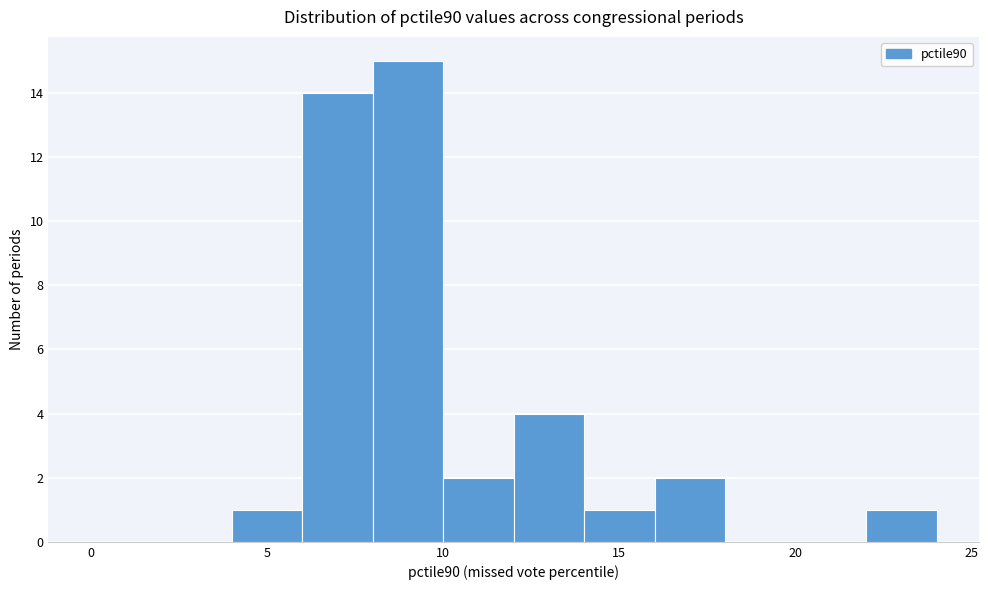

How tall is the bar that spans 12 to 14 on the x-axis? The values are not printed on the chart, so give them approximately, as read against the axis.

4